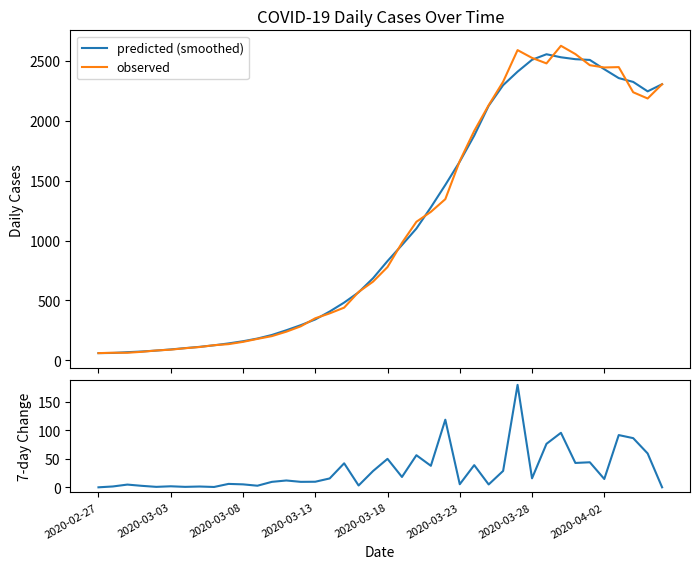

What is the lowest value of the observed series?

60.0